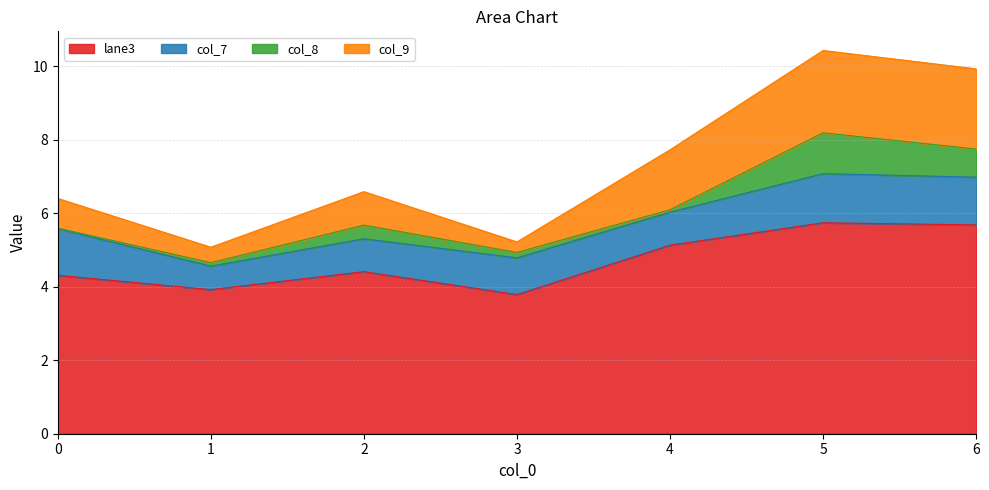

The value of lane3 at 2 is 4.4. True or false?

True